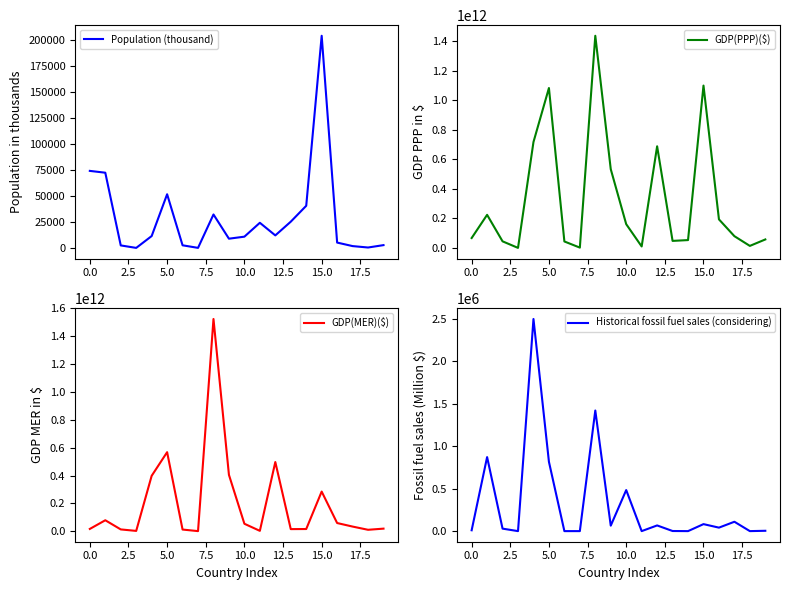

What is the value of the Historical fossil fuel sales (considering) point at the 6th from the left?

816922.4